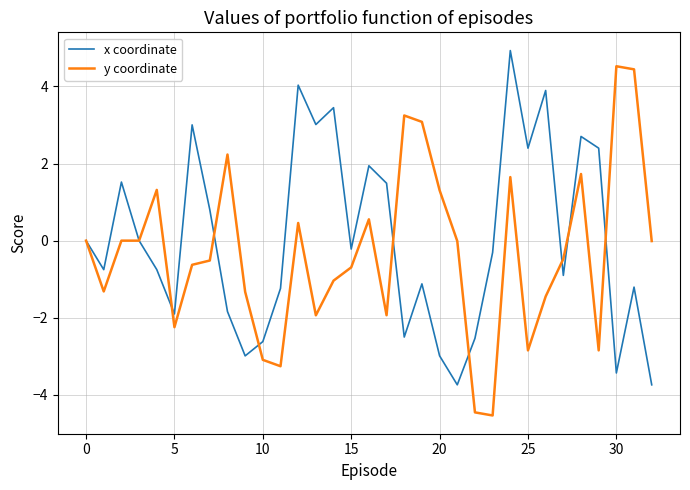

List the series in order of their overall mean, lowest first.

y coordinate, x coordinate